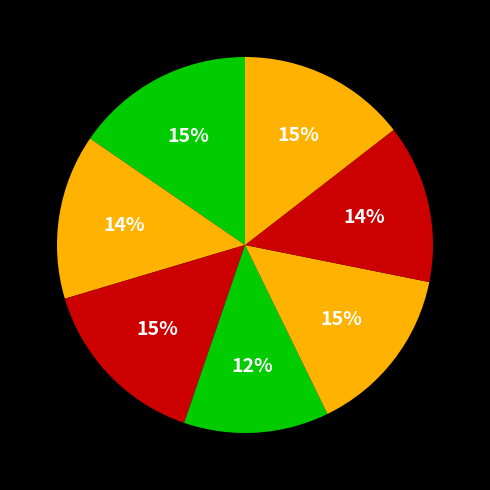

Count the number of slices in the pie.

7